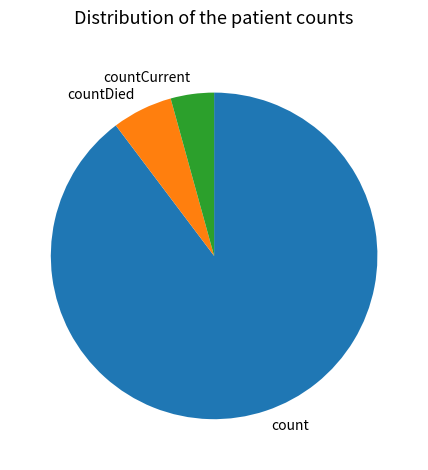

The countDied slice represents 6% of the pie. True or false?

True